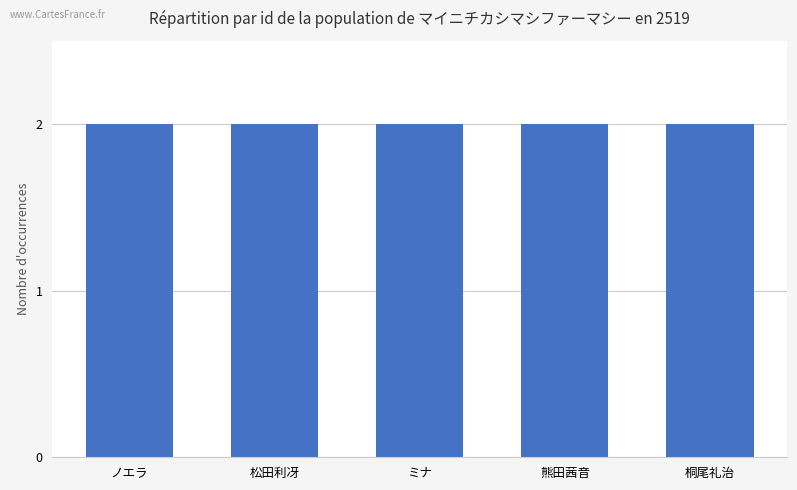

Between 松田利冴 and ノエラ, which is larger?

松田利冴